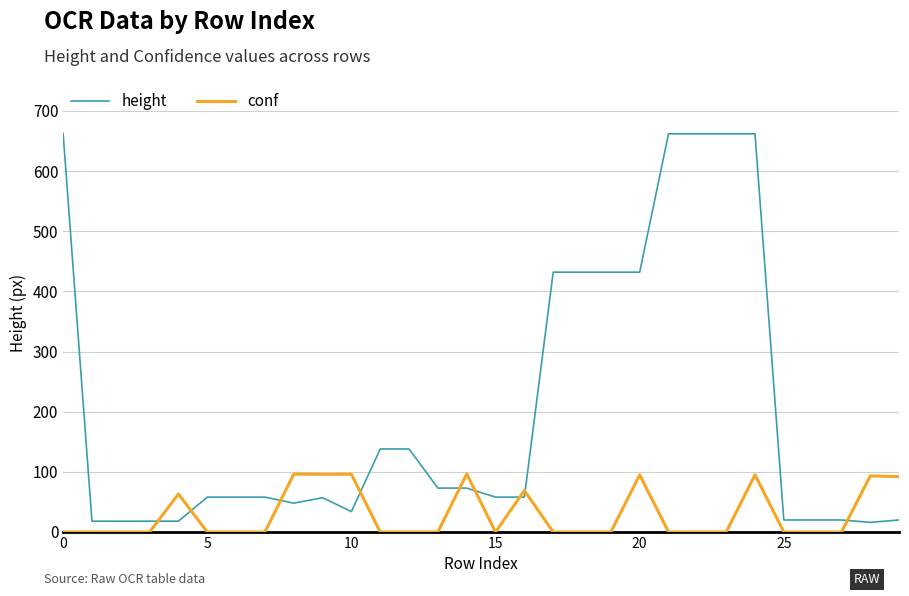

What are all the series names shown in the legend?

height, conf